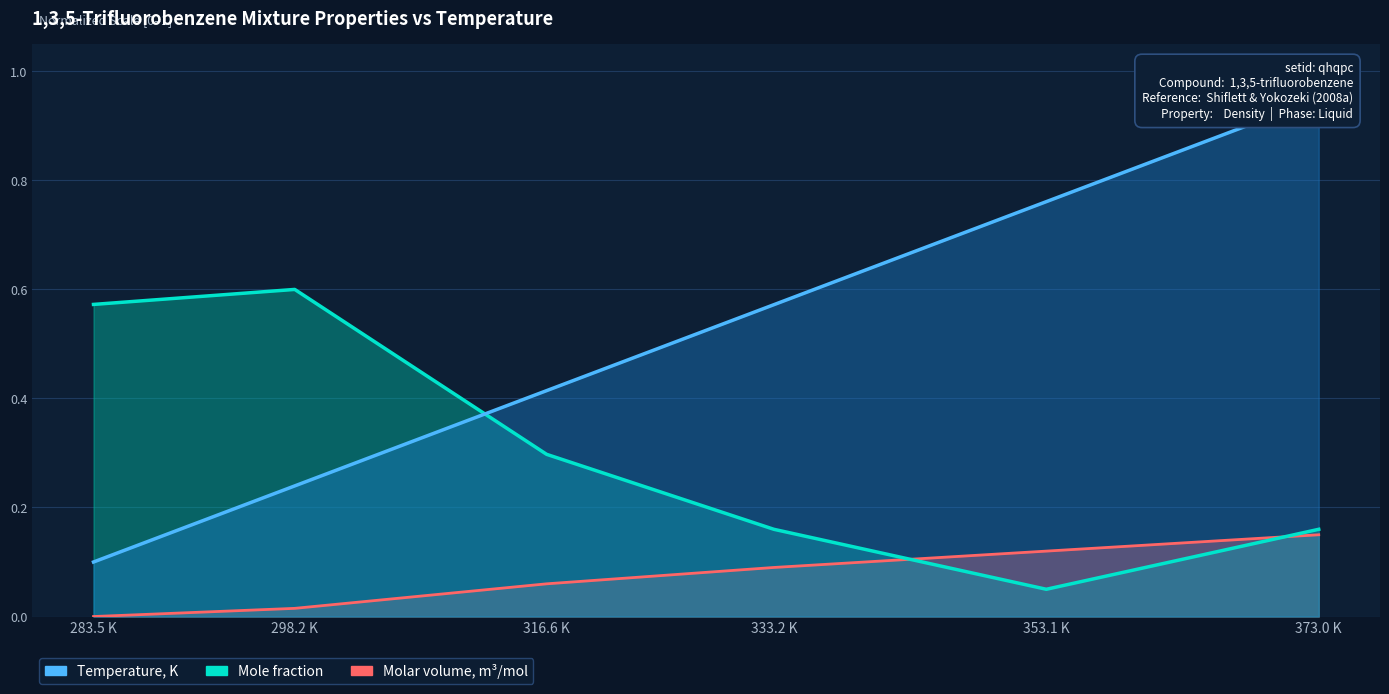

What are all the series names shown in the legend?

Temperature, K, Mole fraction, Molar volume, m3/mol